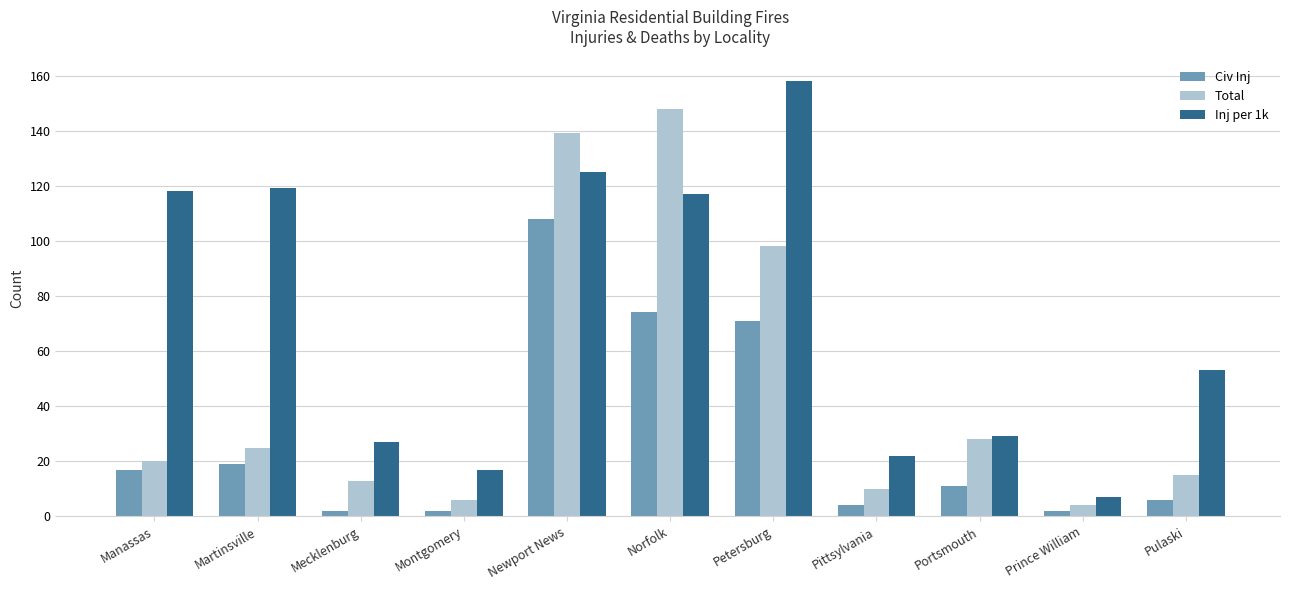

Reading right to left, transcribe all the data shown in this chart.

Civ Inj: 6	2	11	4	71	74	108	2	2	19	17
Total: 15	4	28	10	98	148	139	6	13	25	20
Inj per 1k: 53	7	29	22	158	117	125	17	27	119	118